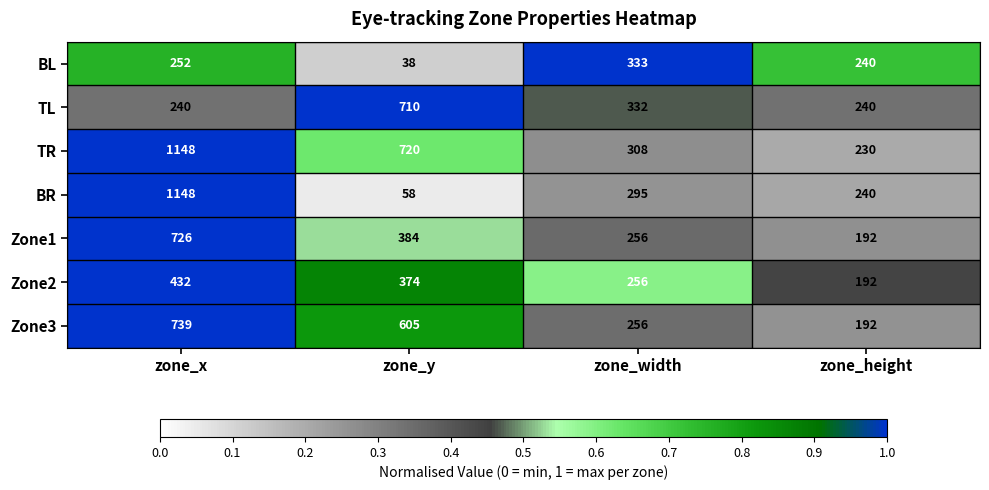

Which series has the largest total across all categories?

TR